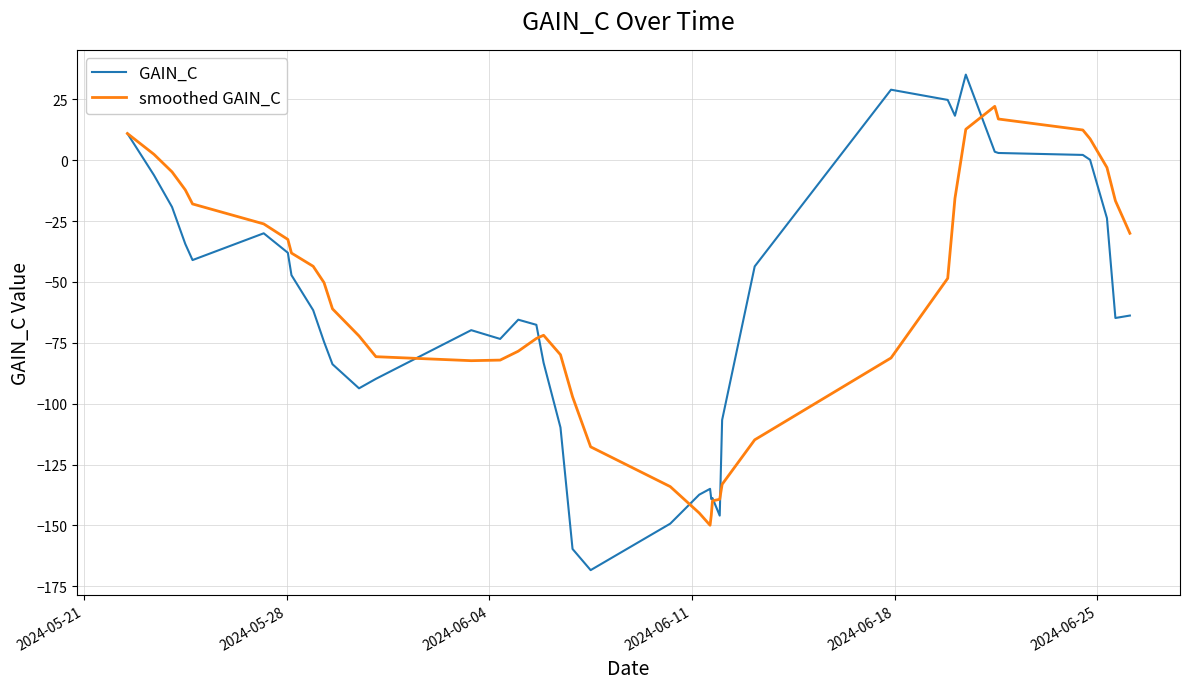

Which series has the largest range (max minus min)?

GAIN_C